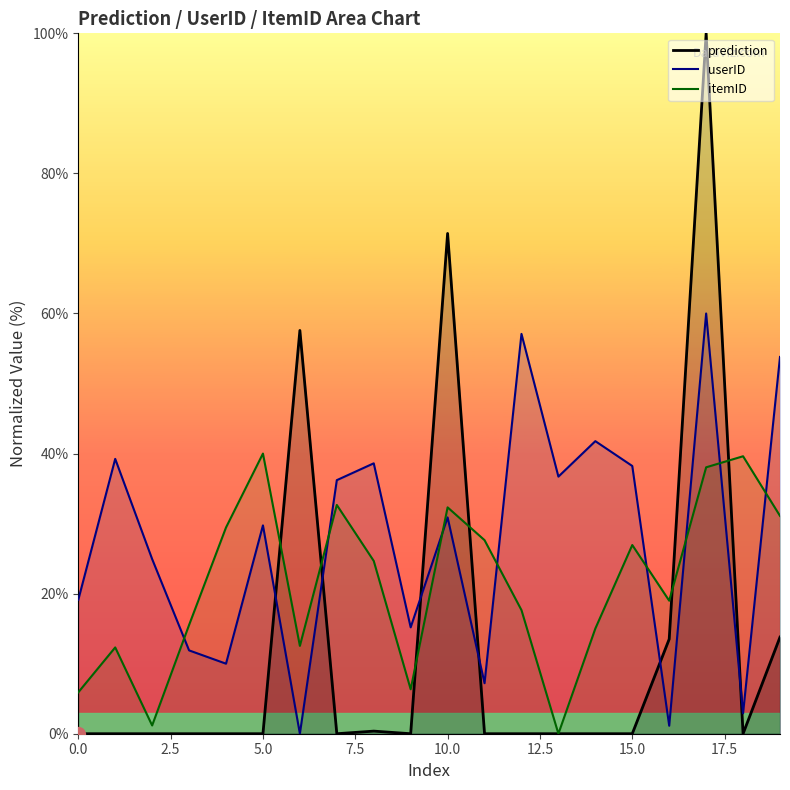

What is the difference between the itemID values at 1 and 17?

25.7